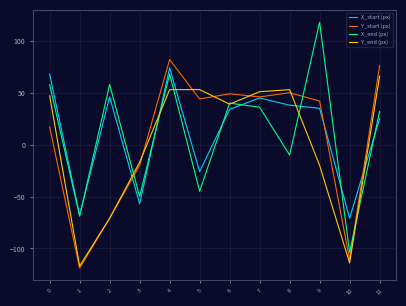

Is it true that Y_start (px) equals 17 at 0?

True